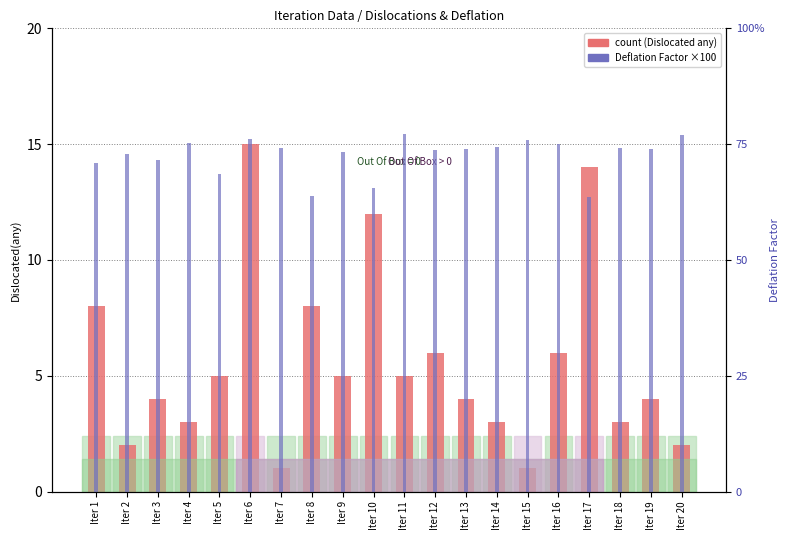

Which series has the largest total across all categories?

Deflation Factor (×100)